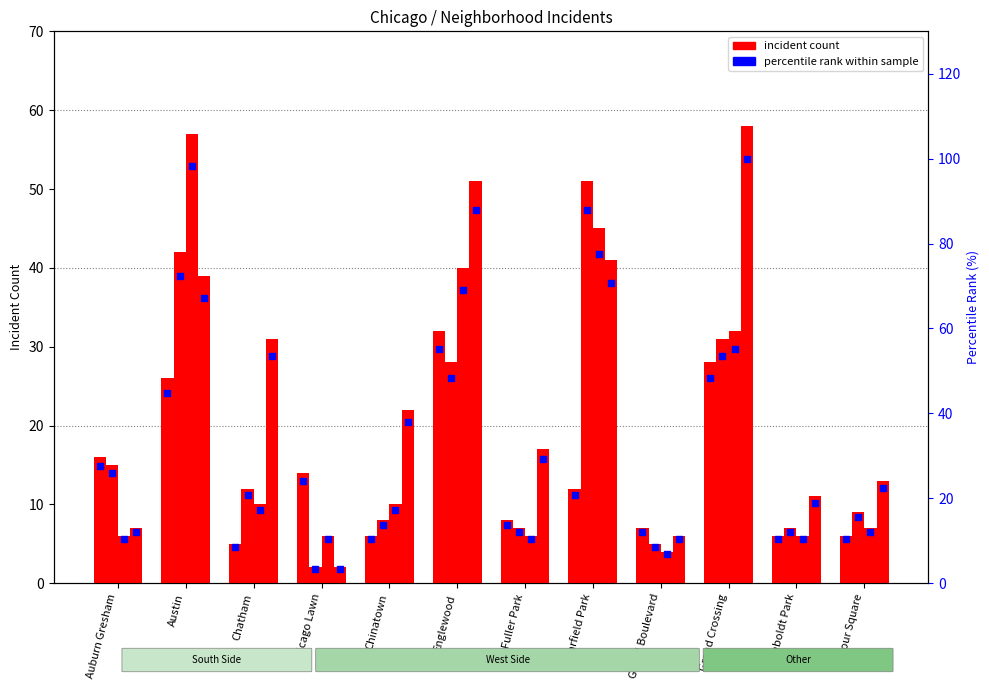

Is the value of 2024 %rank at Austin greater than the value of 2018 %rank at Auburn Gresham?

Yes